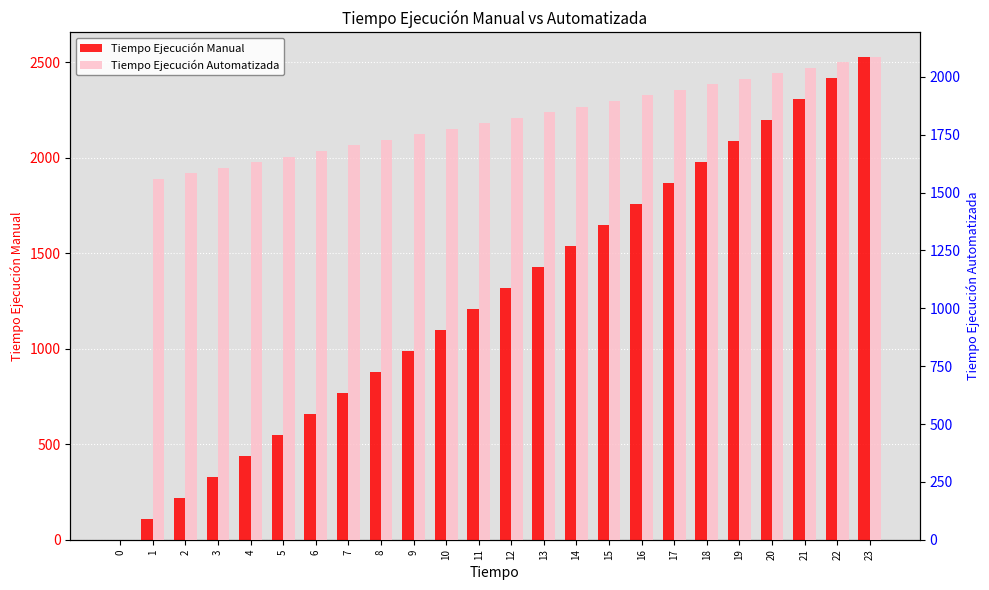

How many positive values does the Tiempo Ejecución Manual series have?

23